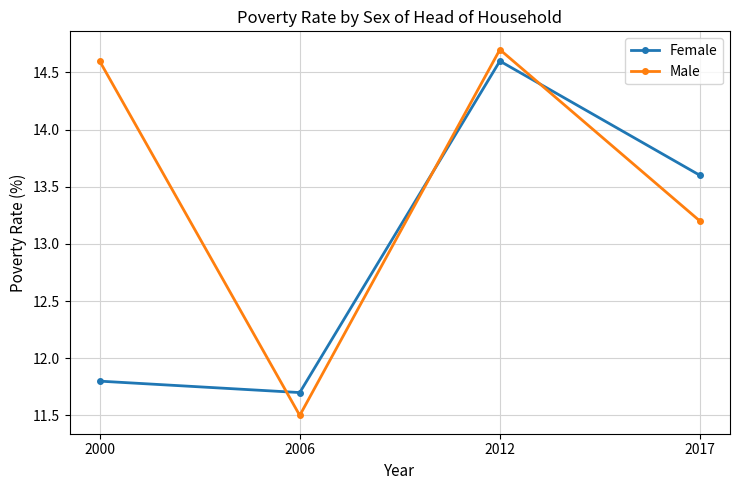

How many data points in Female are above 13?

2